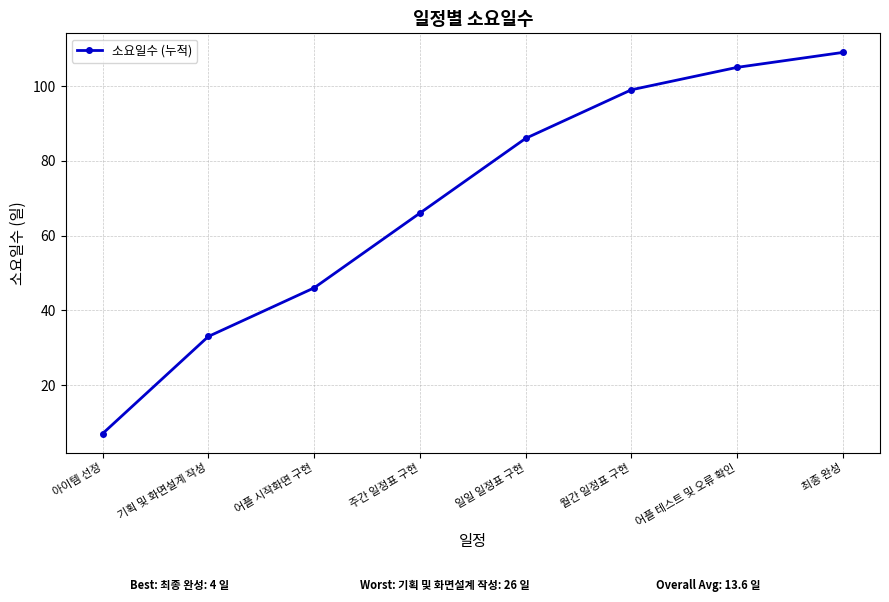

What is the approximate value at 월간 일정표 구현, to the nearest 5?

100